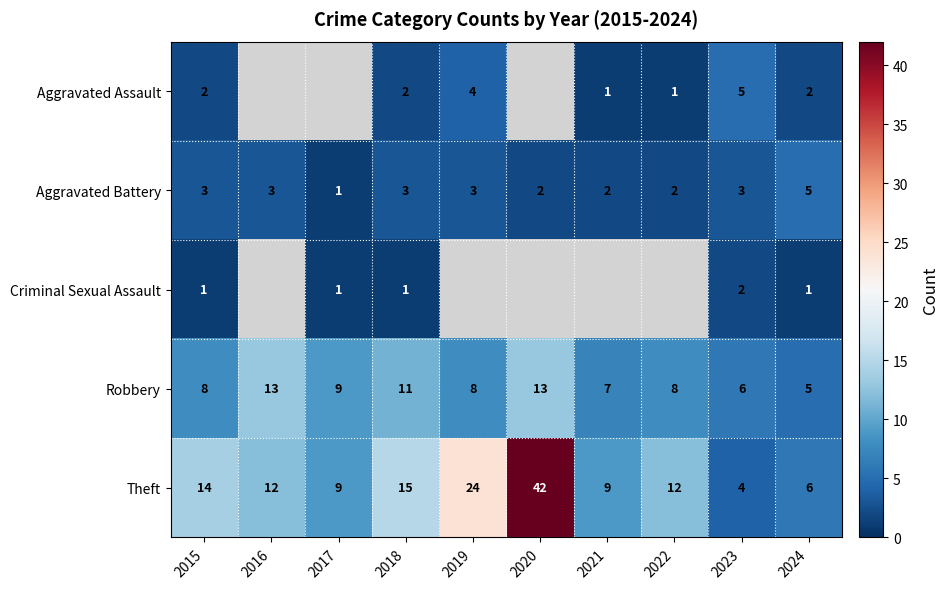

Is it true that Aggravated Assault equals 5.5 at 2019?

False